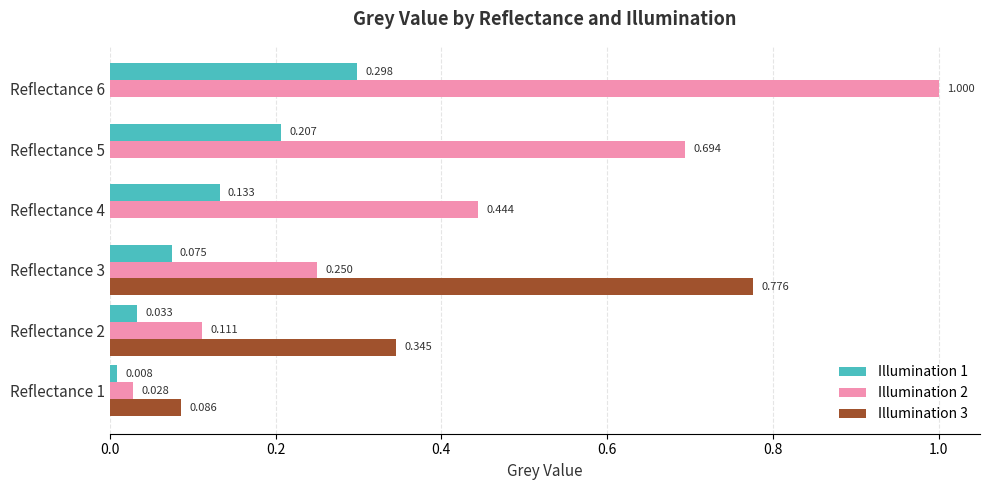

At which category is the sum across all series the highest?

Reflectance 6